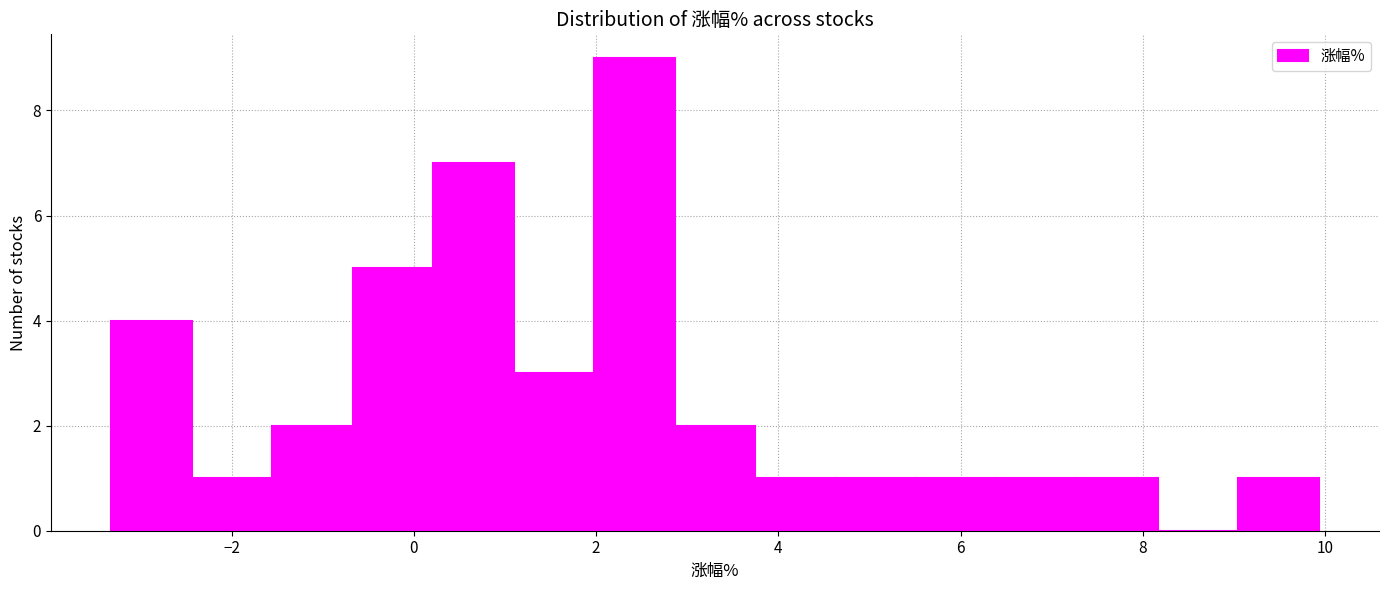

Reading left to right, transcribe this chart: for each bar, give the range it covers on the x-axis and its height. Neither the bar edges nor the heights are printed on the chart, so give them approximately, as read against the axes.

-3.4 to -2.4: 4
-2.4 to -1.6: 1
-1.6 to -0.6: 2
-0.6 to 0.2: 5
0.2 to 1.0: 7
1.0 to 2.0: 3
2.0 to 2.8: 9
2.8 to 3.8: 2
3.8 to 4.6: 1
4.6 to 5.6: 1
5.6 to 6.4: 1
6.4 to 7.2: 1
7.2 to 8.2: 1
8.2 to 9.0: 0
9.0 to 10.0: 1